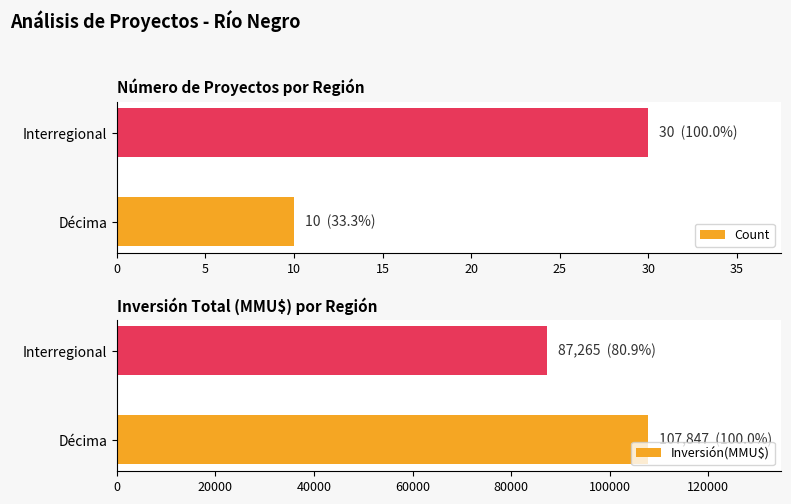

What is the sum of the Inversión(MMU$) values at 5 and 0?

195112